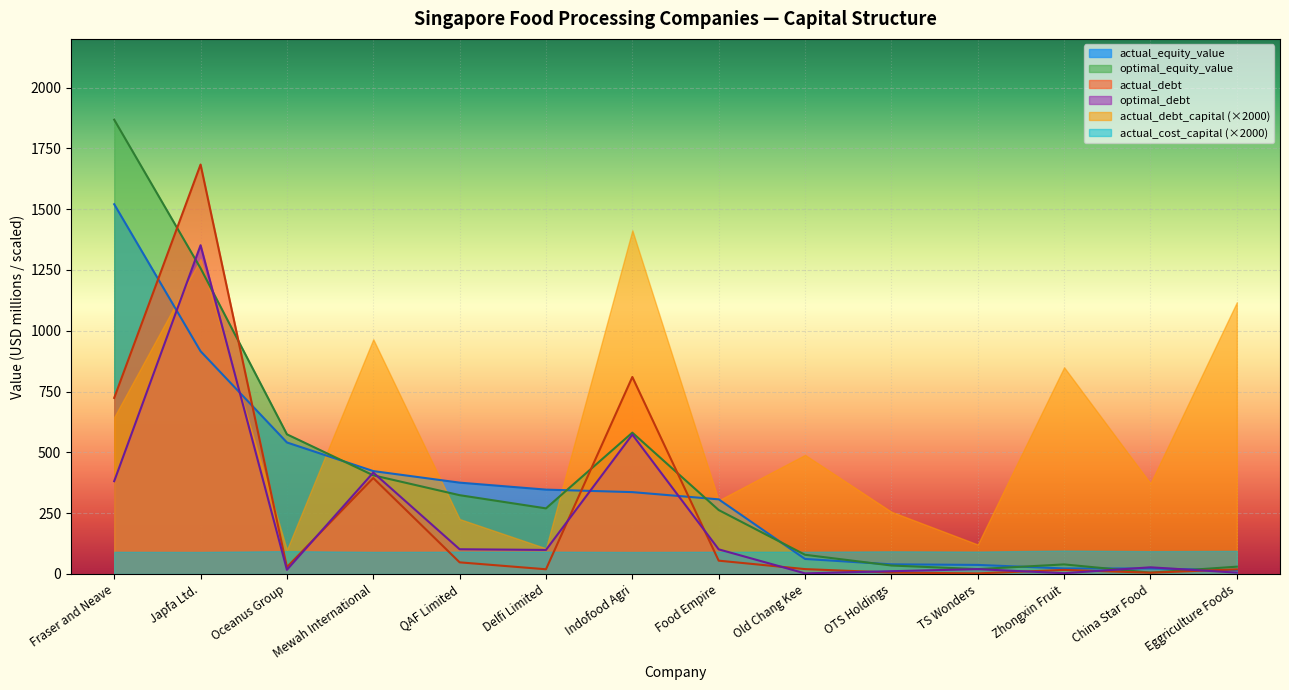

At how many categories does at least one series exceed 1456?

2